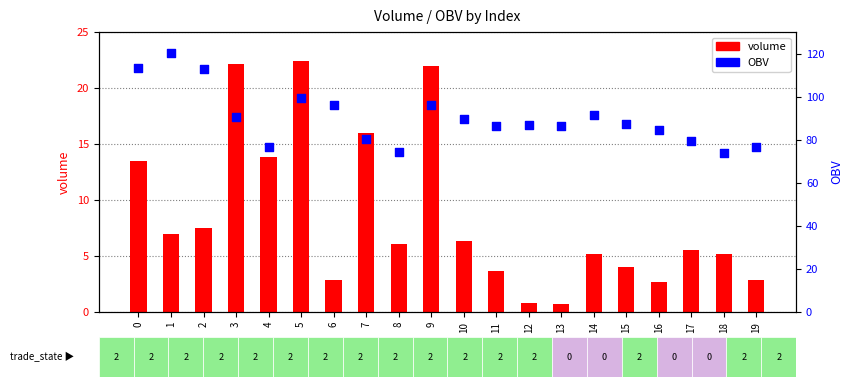

Which series contains the highest Y value?

OBV